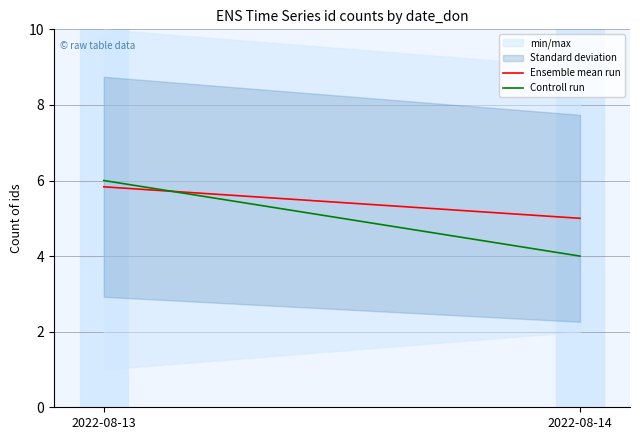

What is the difference between the highest and lowest values at 2022-08-14?

1.0